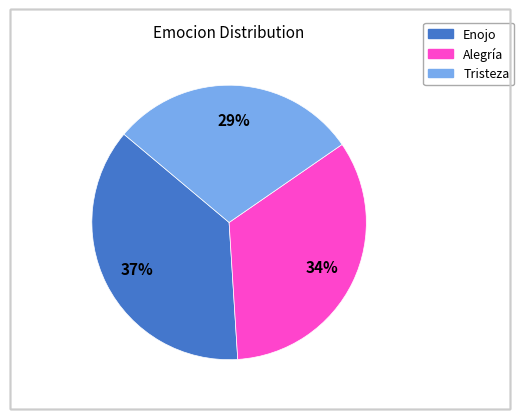

Which category has the smallest portion of the pie?

Tristeza